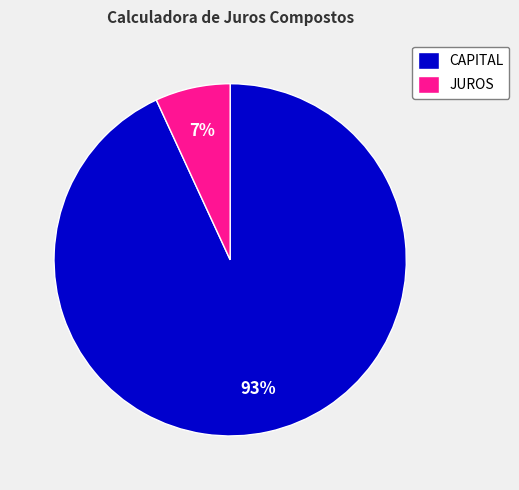

To the nearest percent, what is the difference between the CAPITAL and JUROS slice percentages?

86%